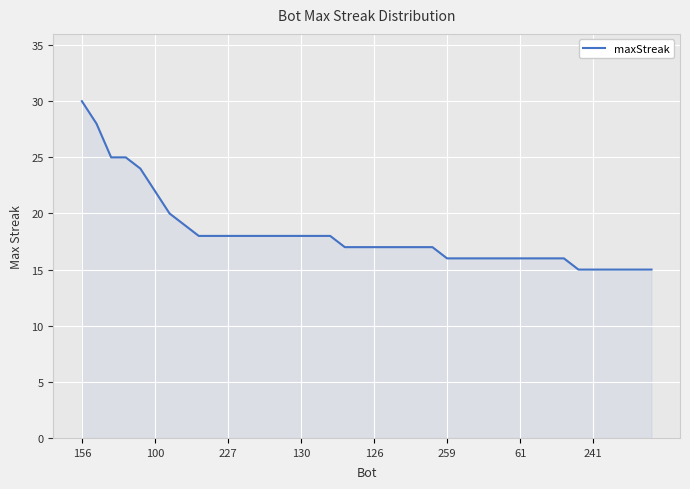

What is the maximum value shown in the chart?

30